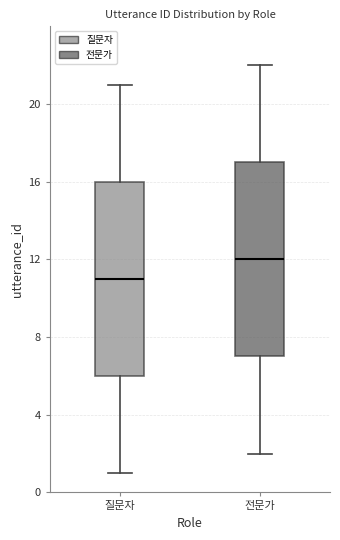

Which box's median line is the lowest?

질문자